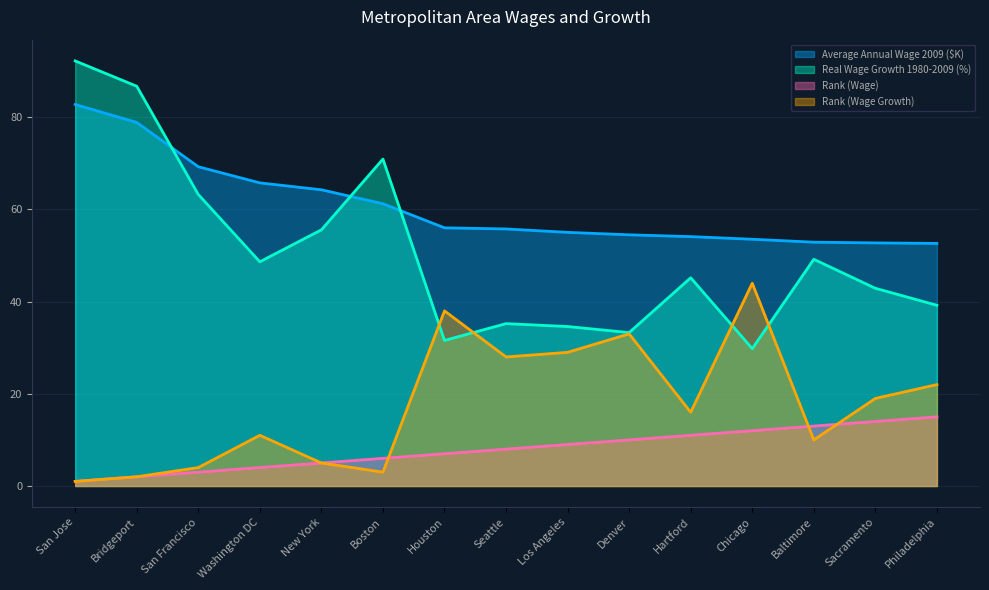

At which label does Rank (Wage Growth) reach its peak?

Chicago